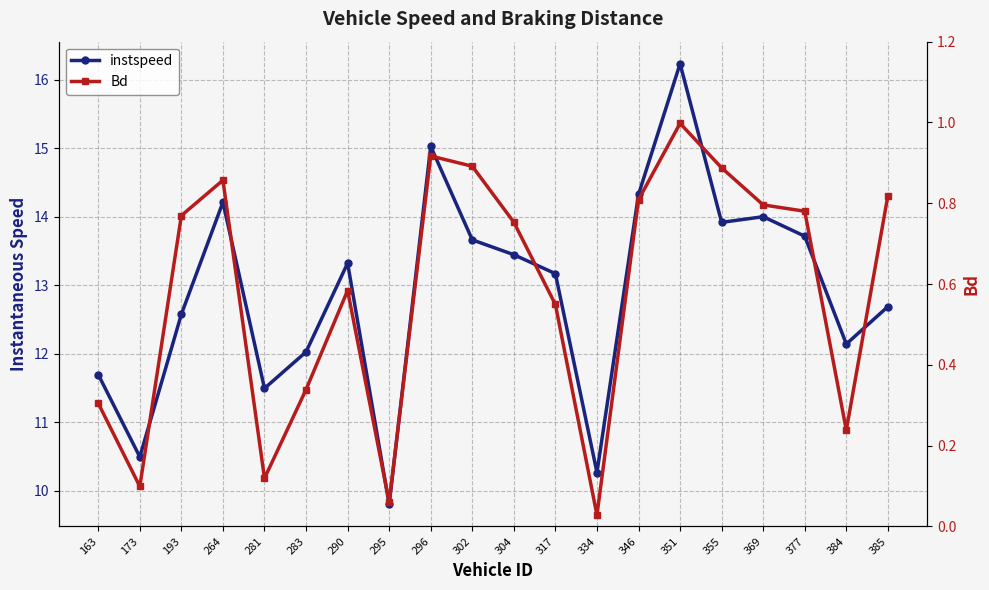

Reading left to right, what are all the values shown in this chart?

instspeed: 163=11.7	173=10.5	193=12.6	264=14.2	281=11.5	283=12.0	290=13.3	295=9.8	296=15.0	302=13.7	304=13.4	317=13.2	334=10.3	346=14.3	351=16.2	355=13.9	369=14.0	377=13.7	384=12.1	385=12.7
Bd: 163=0.3	173=0.1	193=0.8	264=0.9	281=0.1	283=0.3	290=0.6	295=0.1	296=0.9	302=0.9	304=0.8	317=0.5	334=0.0	346=0.8	351=1.0	355=0.9	369=0.8	377=0.8	384=0.2	385=0.8